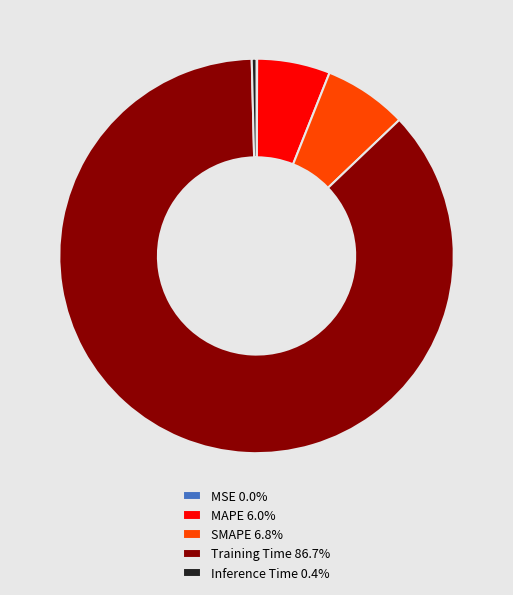

Does SMAPE 6.8% account for over 50% of the chart?

No